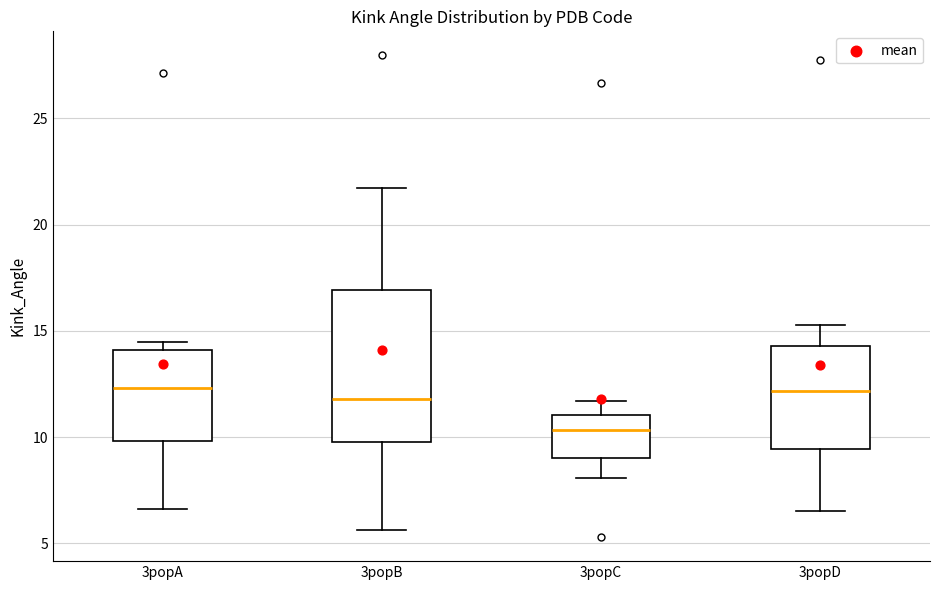

Which box is the tallest, from its lower edge to its upper edge?

3popB